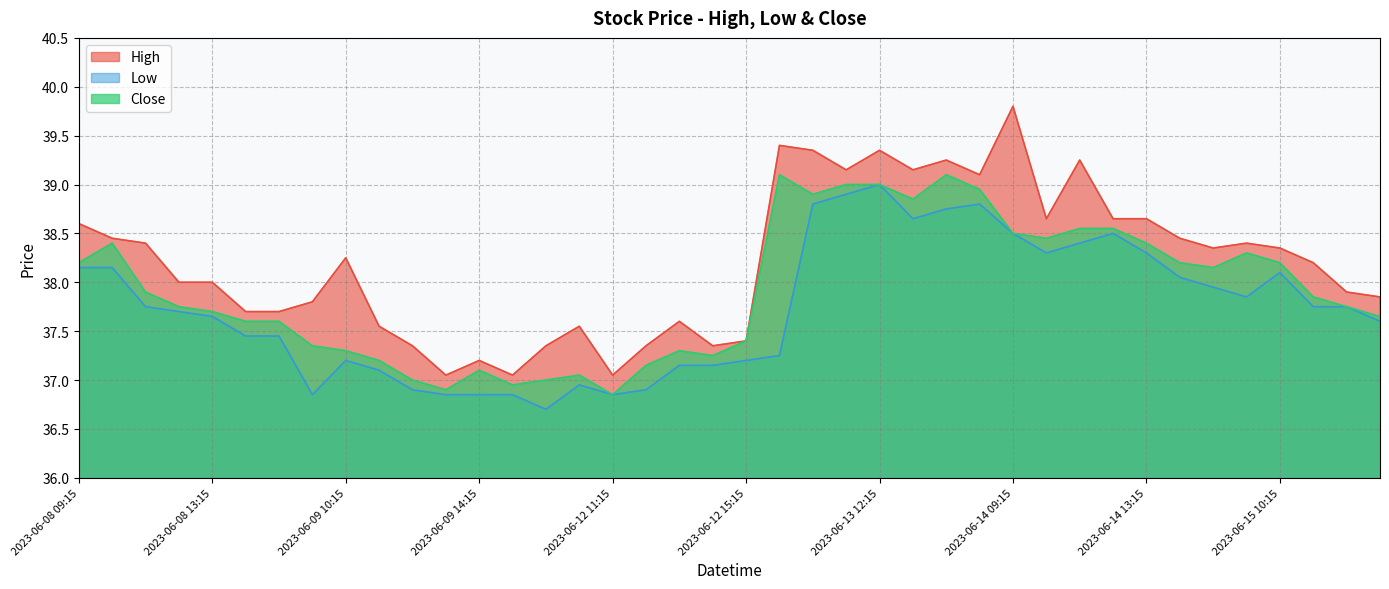

What position from the left is 2023-06-12 09:15?

15